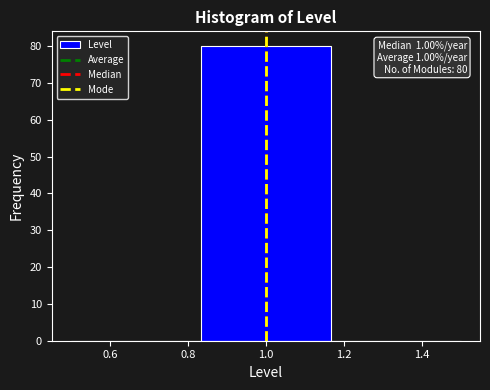

Which range on the x-axis has the tallest bar?

0.84 to 1.16